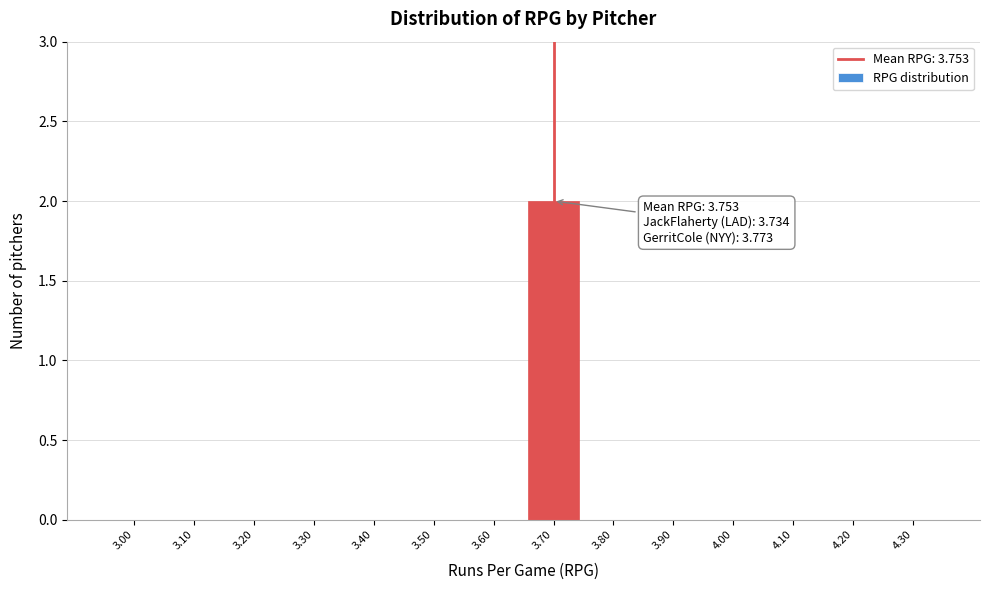

Reading right to left, list all the values displayed in this chart.

4.30=0	4.20=0	4.10=0	4.00=0	3.90=0	3.80=0	3.70=2	3.60=0	3.50=0	3.40=0	3.30=0	3.20=0	3.10=0	3.00=0